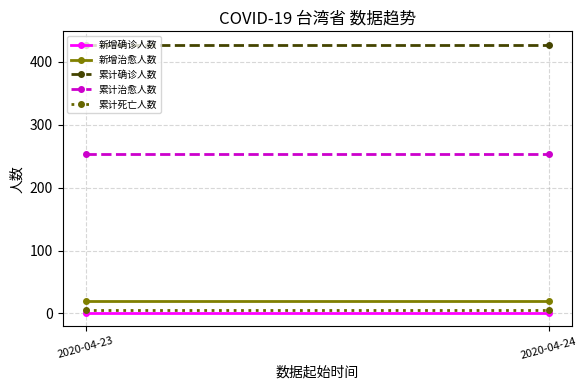

What is the minimum value for 累计确诊人数?

427